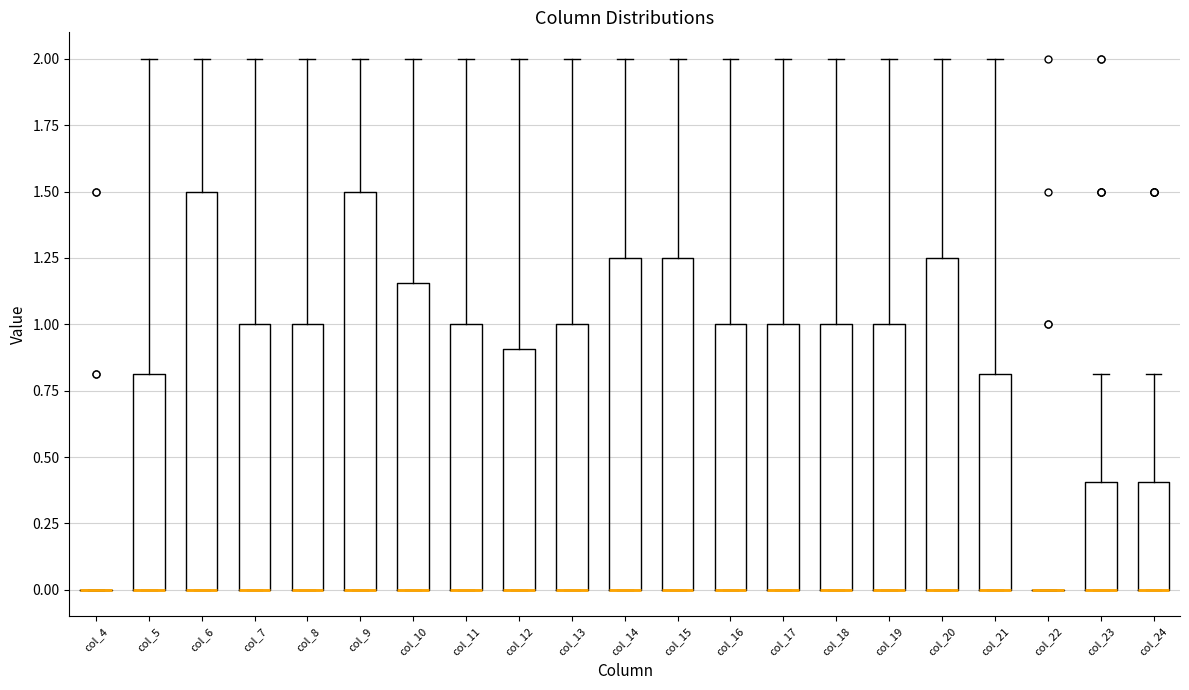

Reading left to right, read every box against the y-axis: the position of its median line, the range the box covers, and the ends of its whiskers. The values are not printed on the chart, so give them approximately, as read against the axis.

col_4: box collapsed to a line at 0.00, whiskers 0.00 to 0.00
col_5: median 0.00 (drawn on the box's lower edge), box 0.00 to 0.80, whiskers 0.00 to 2.00
col_6: median 0.00 (drawn on the box's lower edge), box 0.00 to 1.50, whiskers 0.00 to 2.00
col_7: median 0.00 (drawn on the box's lower edge), box 0.00 to 1.00, whiskers 0.00 to 2.00
col_8: median 0.00 (drawn on the box's lower edge), box 0.00 to 1.00, whiskers 0.00 to 2.00
col_9: median 0.00 (drawn on the box's lower edge), box 0.00 to 1.50, whiskers 0.00 to 2.00
col_10: median 0.00 (drawn on the box's lower edge), box 0.00 to 1.15, whiskers 0.00 to 2.00
col_11: median 0.00 (drawn on the box's lower edge), box 0.00 to 1.00, whiskers 0.00 to 2.00
col_12: median 0.00 (drawn on the box's lower edge), box 0.00 to 0.90, whiskers 0.00 to 2.00
col_13: median 0.00 (drawn on the box's lower edge), box 0.00 to 1.00, whiskers 0.00 to 2.00
col_14: median 0.00 (drawn on the box's lower edge), box 0.00 to 1.25, whiskers 0.00 to 2.00
col_15: median 0.00 (drawn on the box's lower edge), box 0.00 to 1.25, whiskers 0.00 to 2.00
col_16: median 0.00 (drawn on the box's lower edge), box 0.00 to 1.00, whiskers 0.00 to 2.00
col_17: median 0.00 (drawn on the box's lower edge), box 0.00 to 1.00, whiskers 0.00 to 2.00
col_18: median 0.00 (drawn on the box's lower edge), box 0.00 to 1.00, whiskers 0.00 to 2.00
col_19: median 0.00 (drawn on the box's lower edge), box 0.00 to 1.00, whiskers 0.00 to 2.00
col_20: median 0.00 (drawn on the box's lower edge), box 0.00 to 1.25, whiskers 0.00 to 2.00
col_21: median 0.00 (drawn on the box's lower edge), box 0.00 to 0.80, whiskers 0.00 to 2.00
col_22: box collapsed to a line at 0.00, whiskers 0.00 to 0.00
col_23: median 0.00 (drawn on the box's lower edge), box 0.00 to 0.40, whiskers 0.00 to 0.80
col_24: median 0.00 (drawn on the box's lower edge), box 0.00 to 0.40, whiskers 0.00 to 0.80